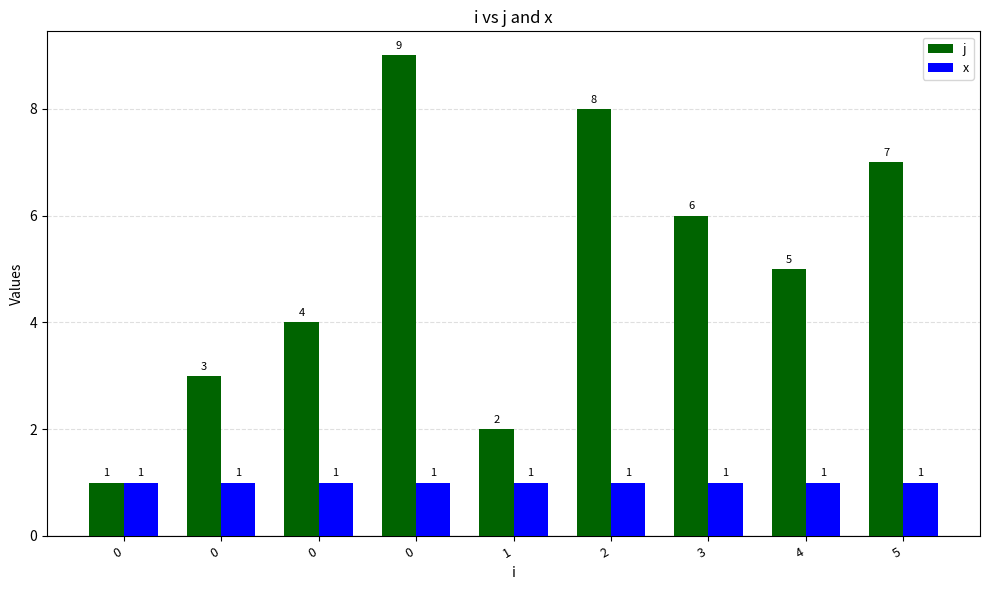

What is the total value across all series at 2?

9